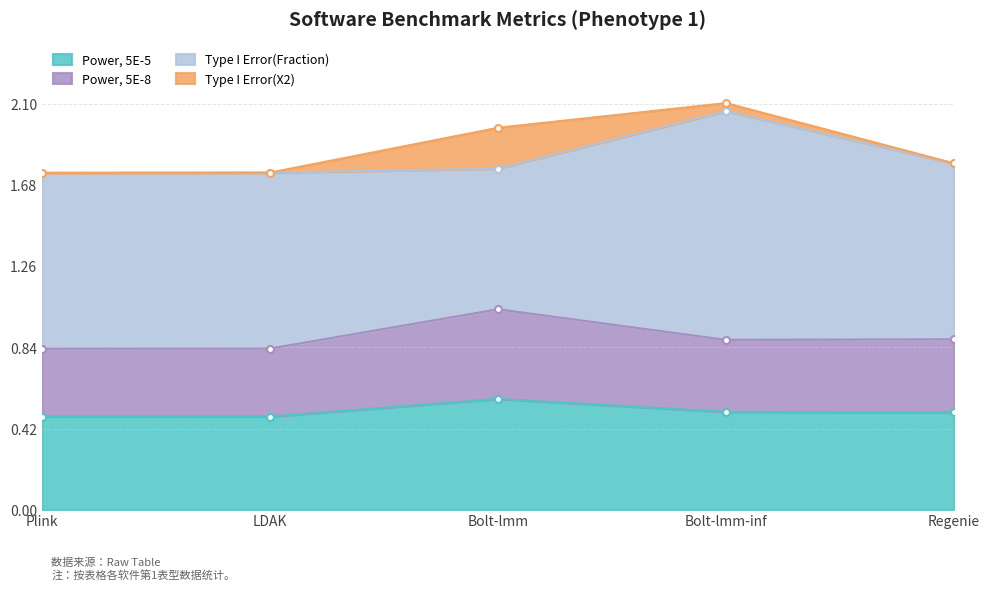

What is the label of the 3rd point from the right?

Bolt-lmm